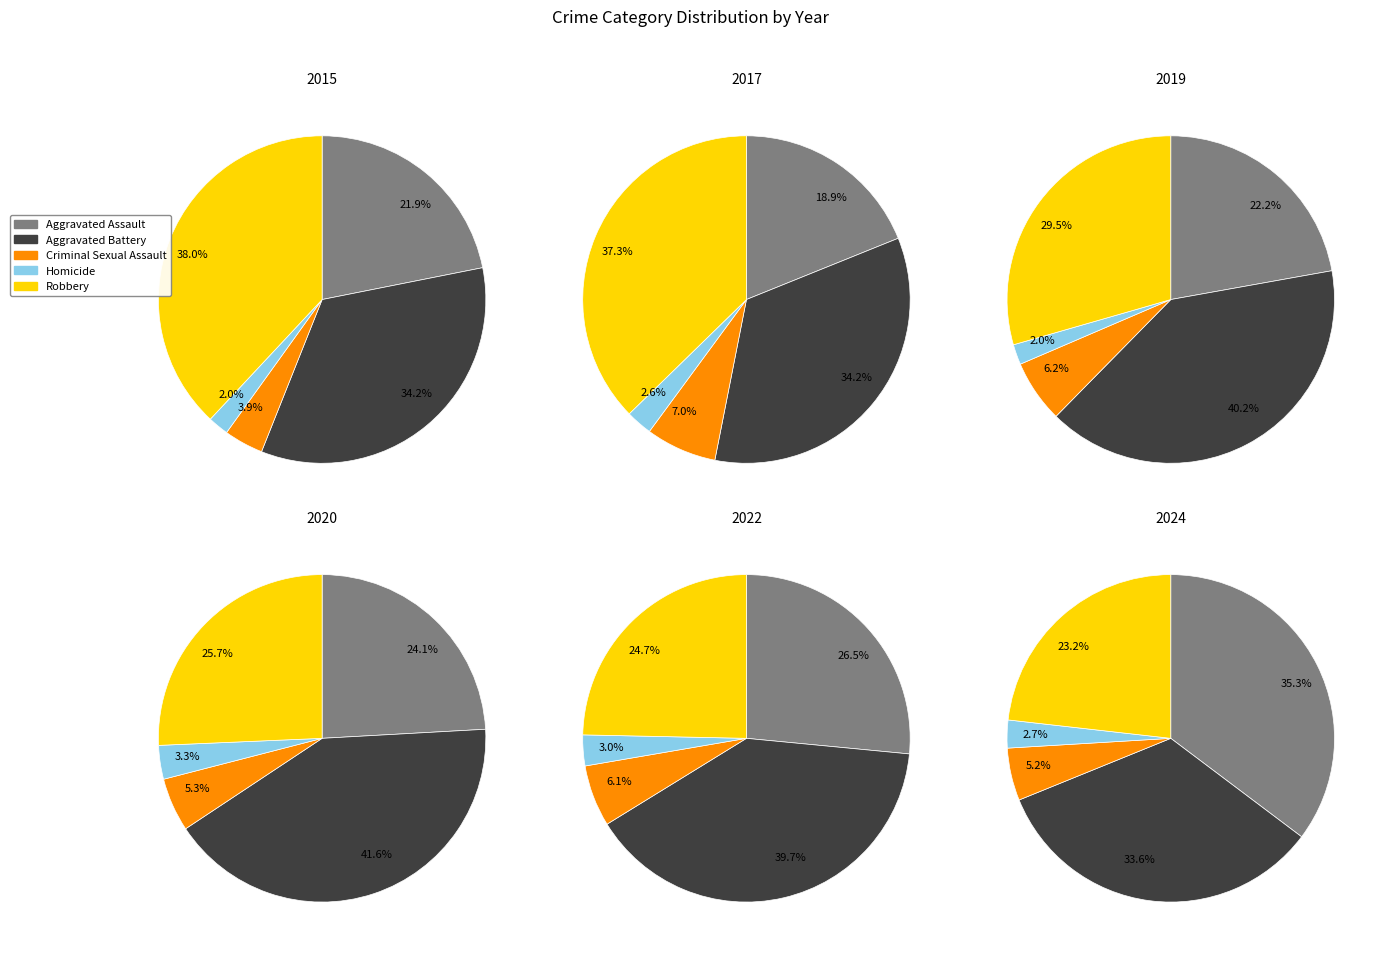

Between 0 and 7, which series saw the biggest shift?

Aggravated Battery